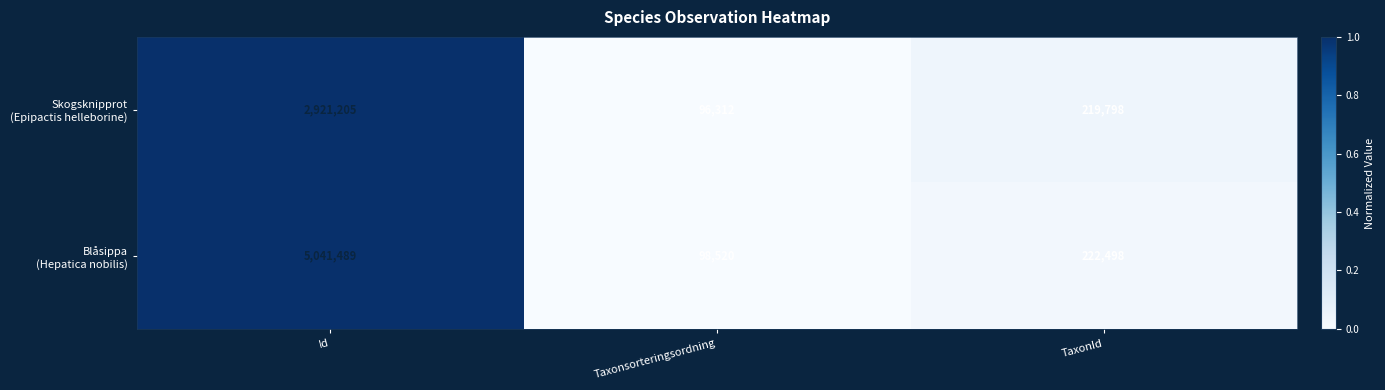

At which category is the sum across all series the highest?

Id